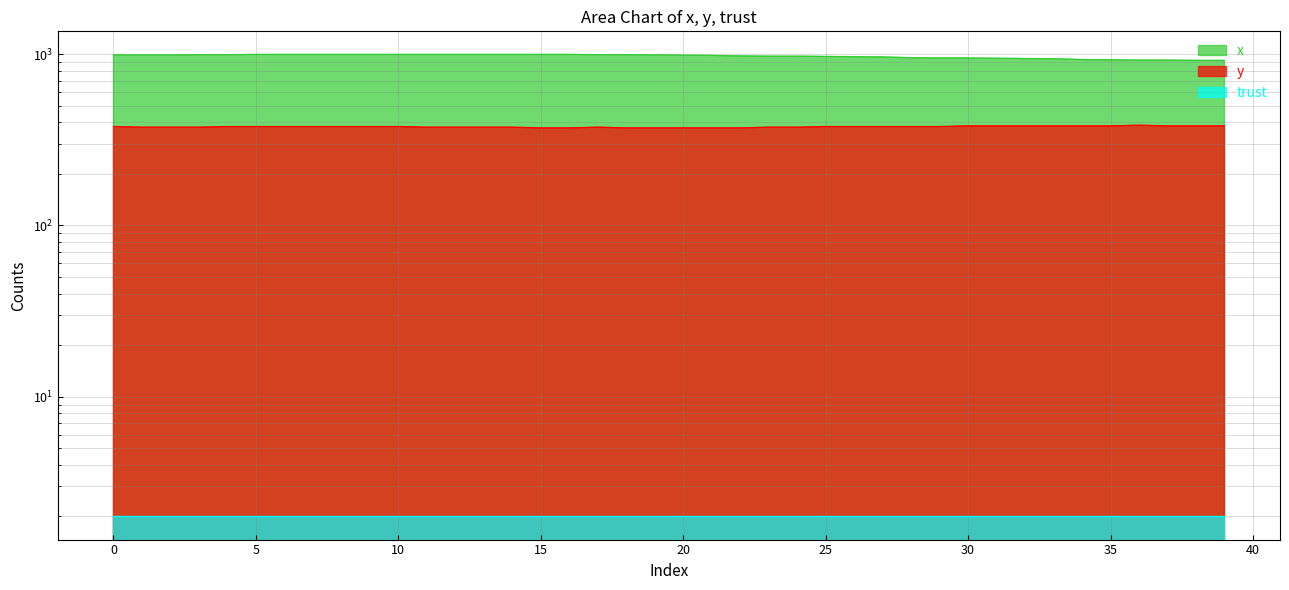

Which category has the lowest value across all series?

15